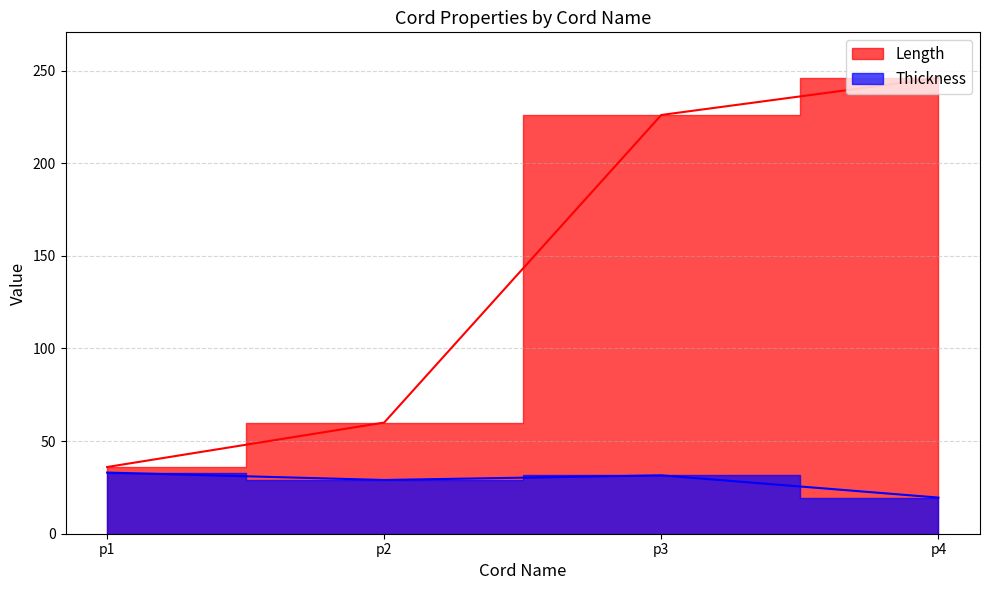

True or false: Thickness has more than 0 interior local peaks.

True